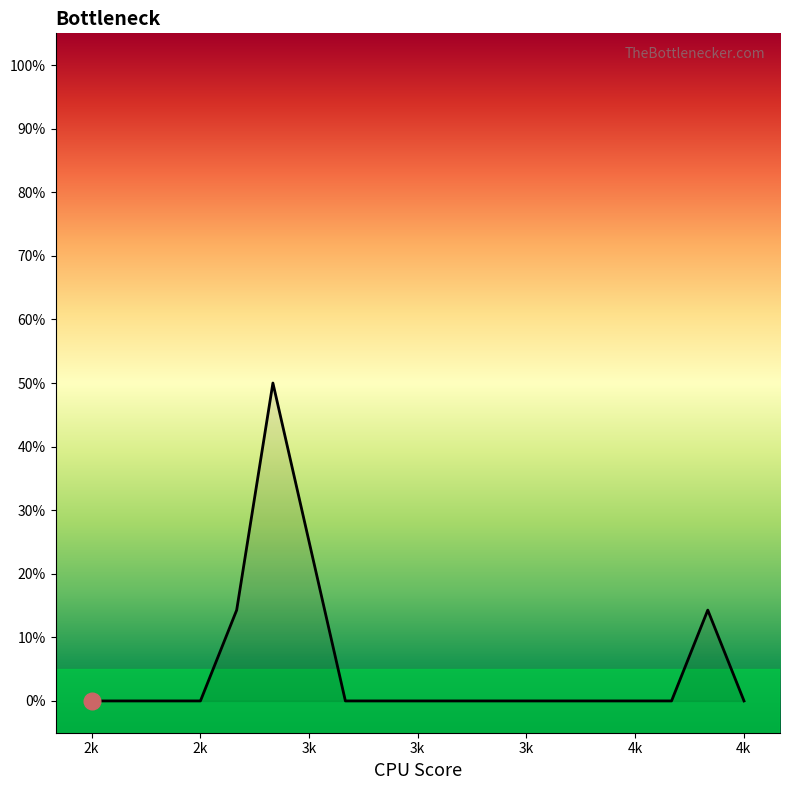

What is the greatest value displayed?

50.0